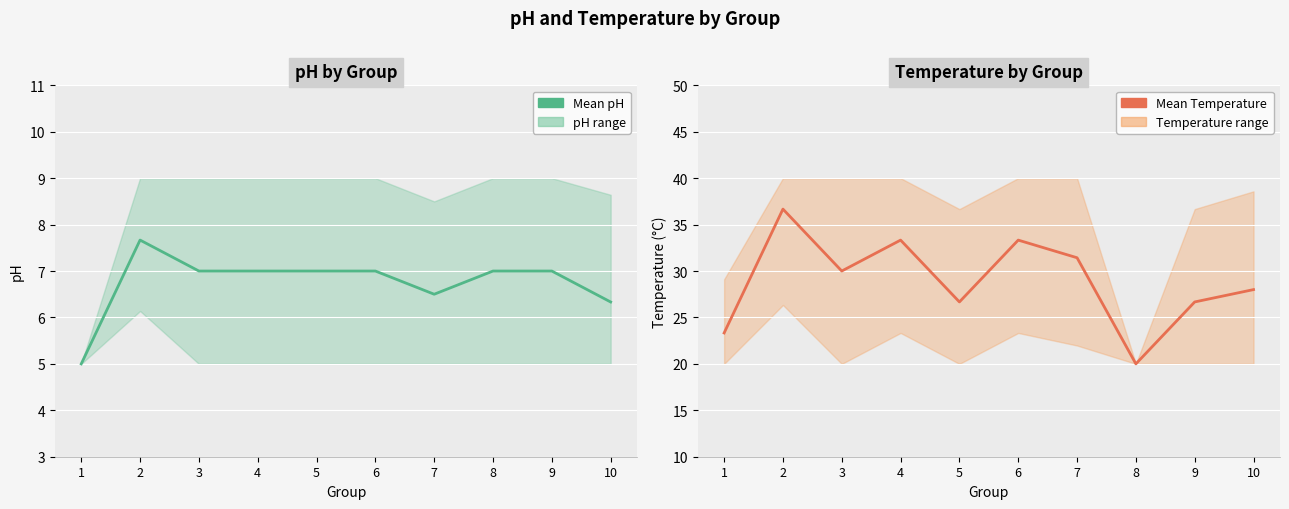

Where is Mean Temperature nearest to the value 28?

10